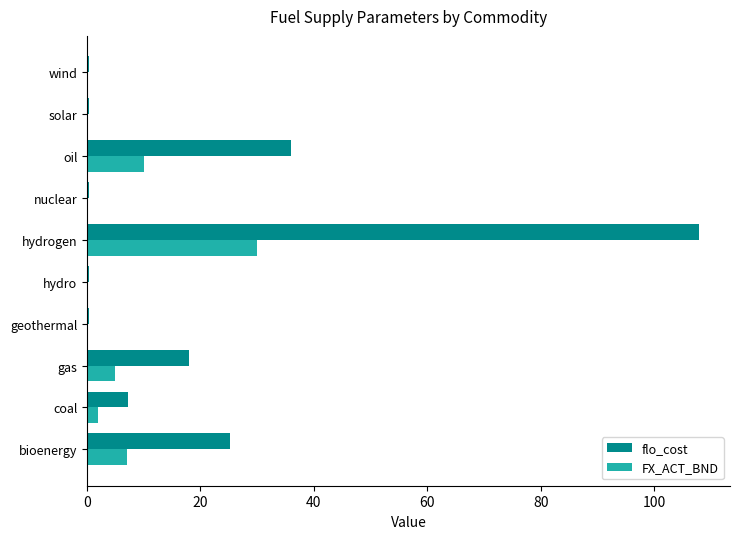

At which label is flo_cost closest to 54?

oil